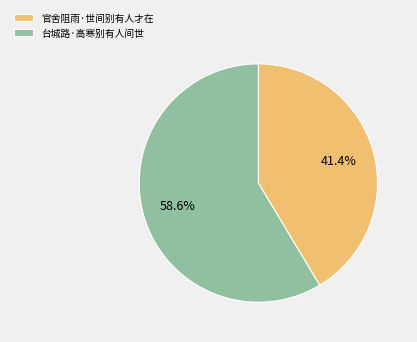

How much of the chart is everything except 官舍阻雨·世间别有人才在?

58.6%